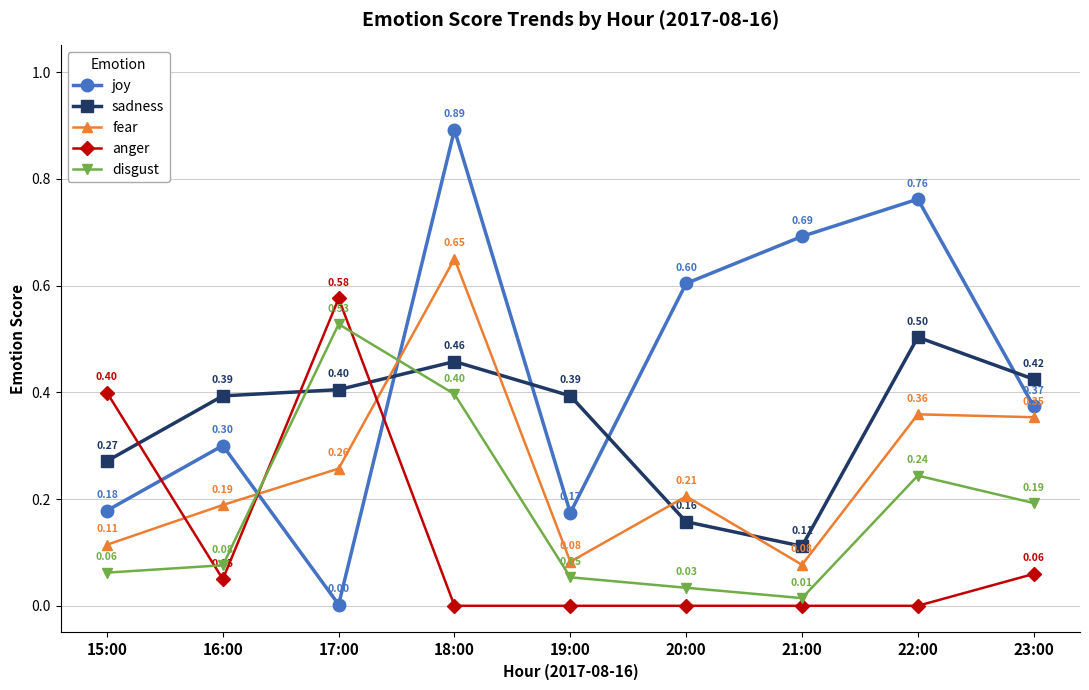

Which series has the largest range (max minus min)?

joy